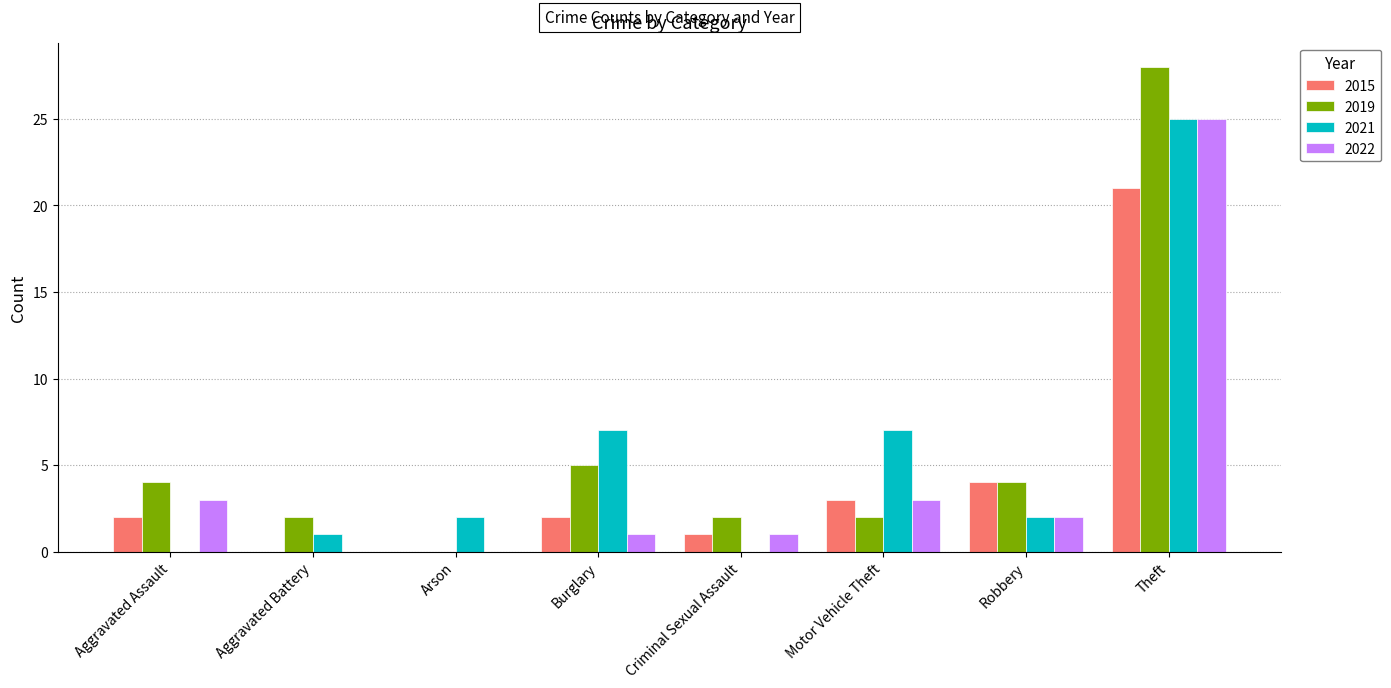

Where is 2019 nearest to the value 14?

Burglary